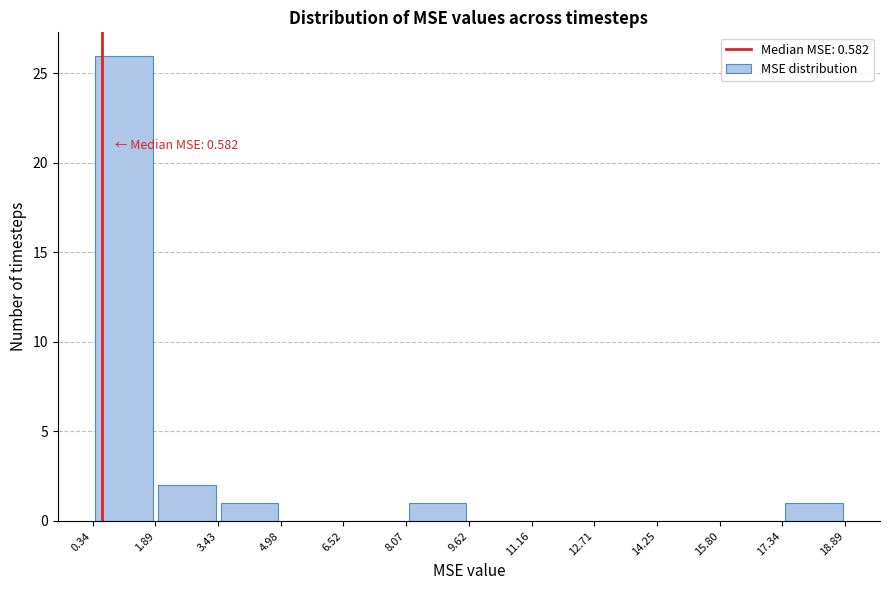

Over which range of the x-axis is the bar tallest?

0.34 to 1.89